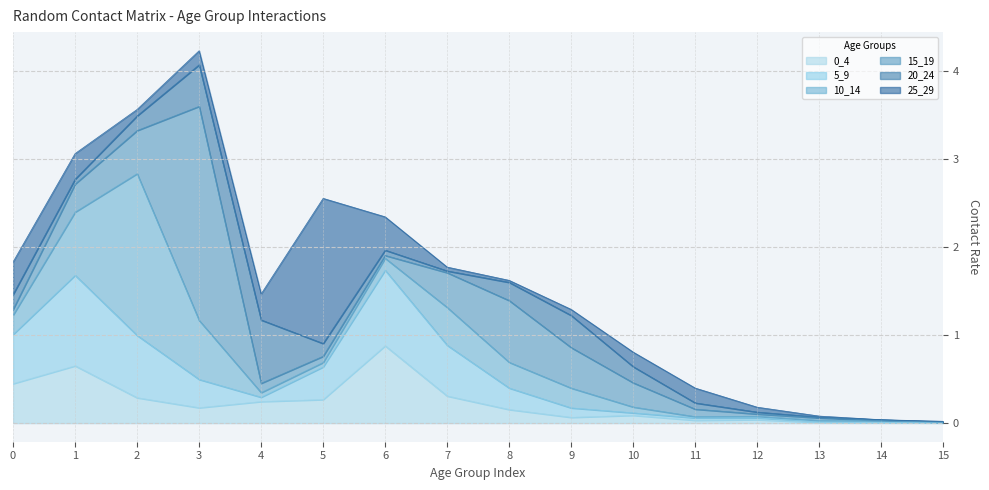

How many times do 20_24 and 5_9 cross each other?

5